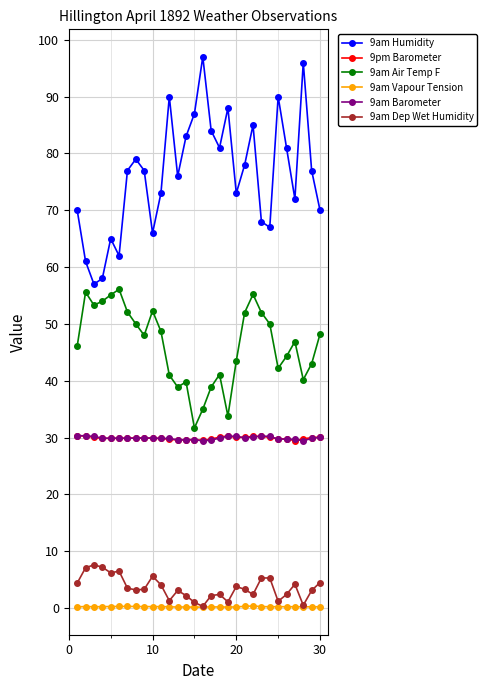

At how many categories does at least one series exceed 21?

30